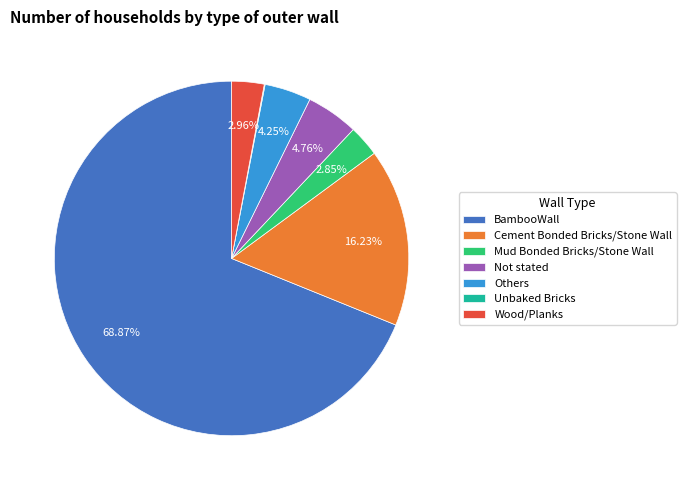

Which slice represents more than half of the pie?

BambooWall